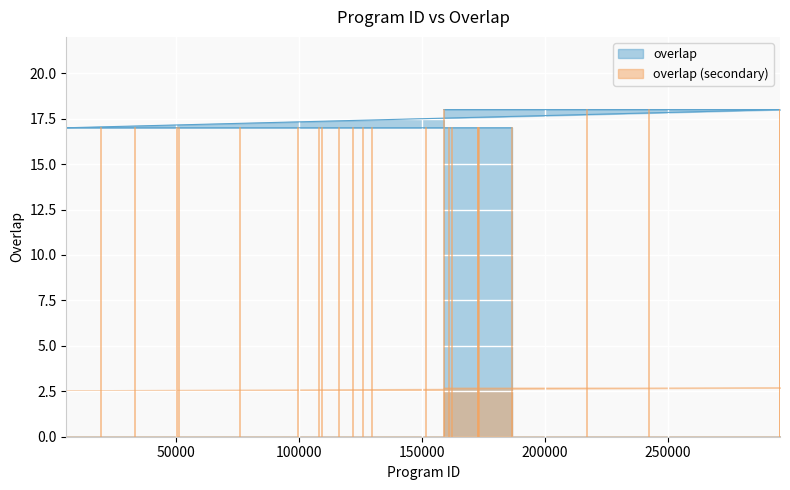

Where is the data nearest to the value 17?

5517